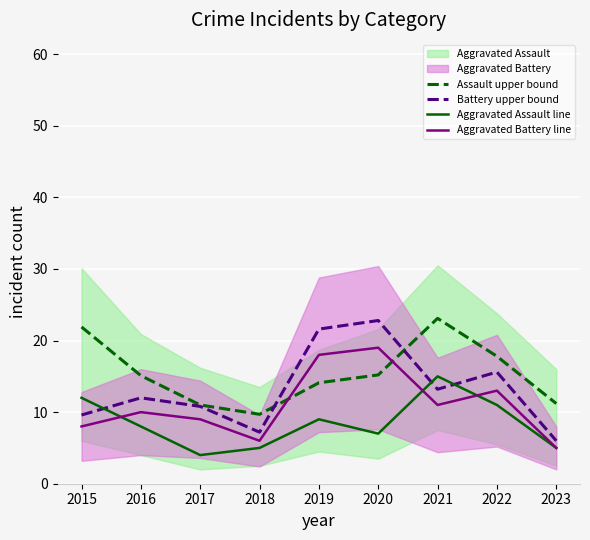

At which category does Assault upper bound reach its first local peak?

2021